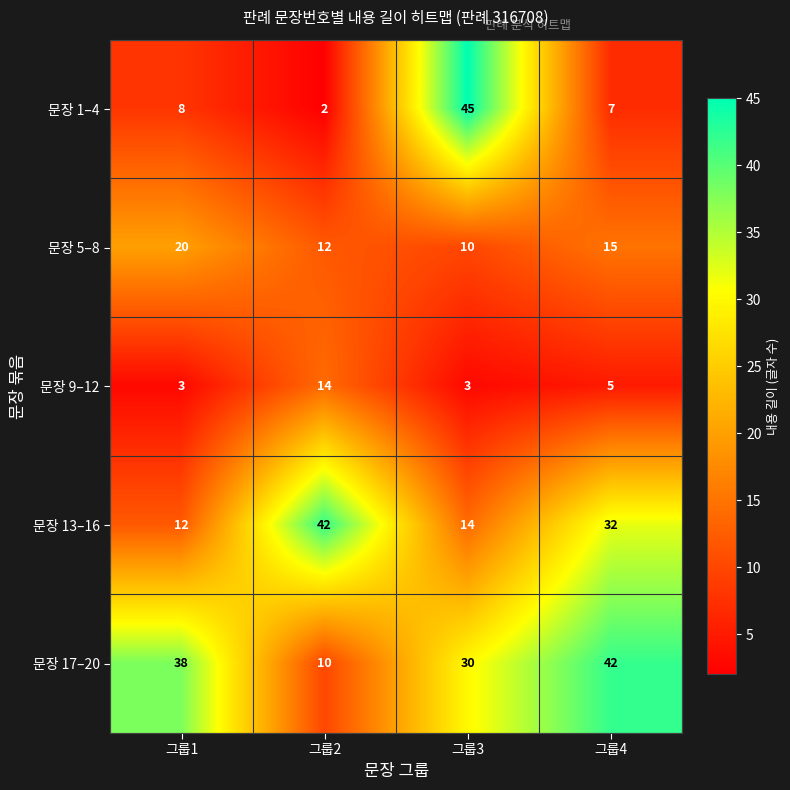

Rank the series at 그룹4 from highest to lowest value.

문장 17–20, 문장 13–16, 문장 5–8, 문장 1–4, 문장 9–12